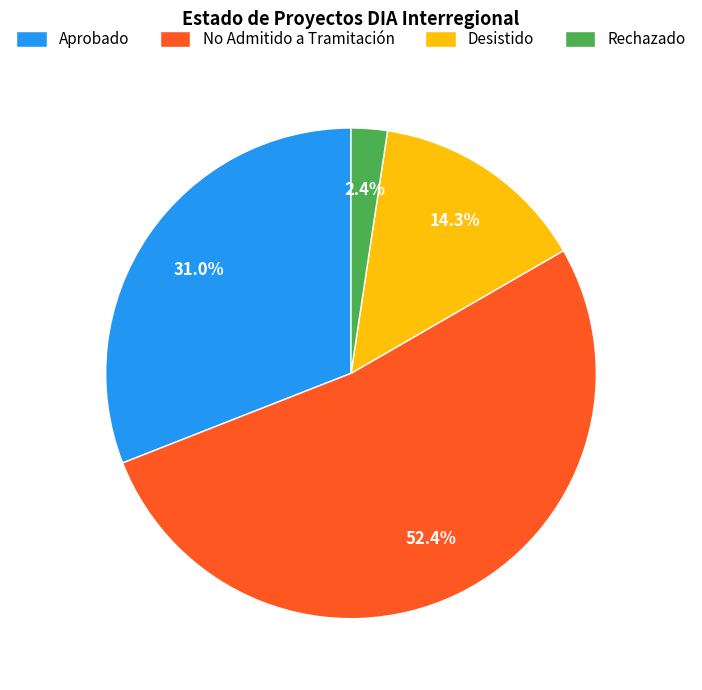

The No Admitido a Tramitación slice represents 66% of the pie. True or false?

False